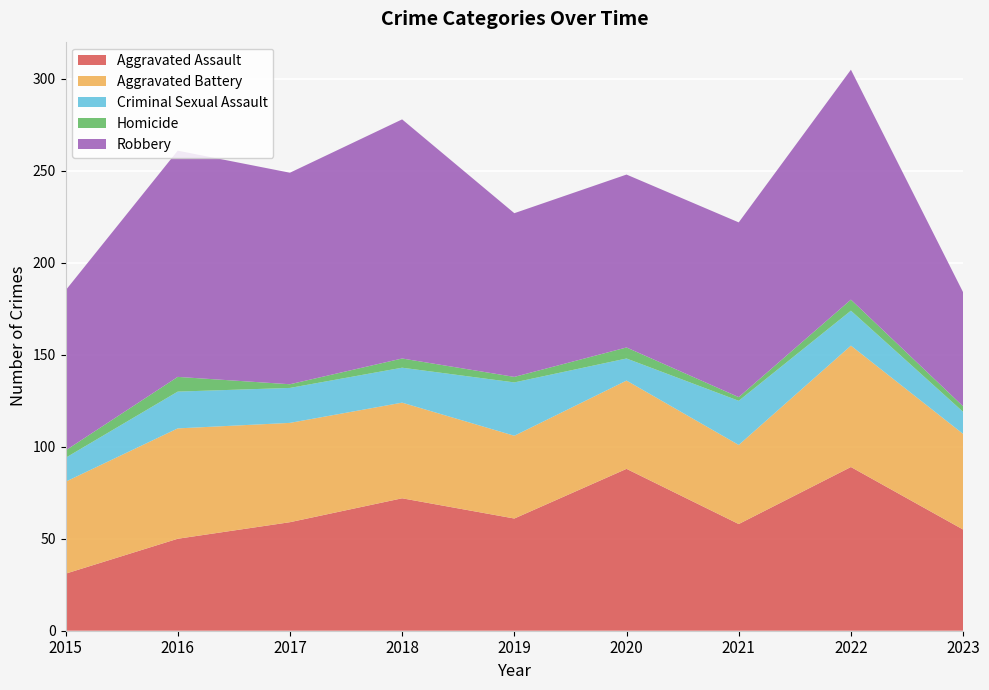

Reading right to left, list all the values displayed in this chart.

Aggravated Assault: 2023=55	2022=89	2021=58	2020=88	2019=61	2018=72	2017=59	2016=50	2015=31
Aggravated Battery: 2023=52	2022=66	2021=43	2020=48	2019=45	2018=52	2017=54	2016=60	2015=50
Criminal Sexual Assault: 2023=12	2022=19	2021=24	2020=12	2019=29	2018=19	2017=19	2016=20	2015=13
Homicide: 2023=3	2022=6	2021=2	2020=6	2019=3	2018=5	2017=2	2016=8	2015=4
Robbery: 2023=62	2022=125	2021=95	2020=94	2019=89	2018=130	2017=115	2016=123	2015=87